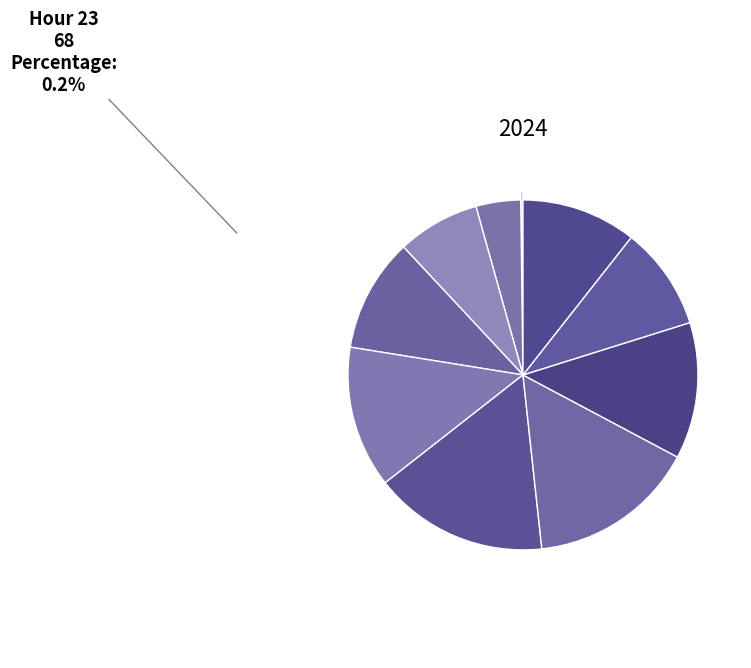

To the nearest percent, what is the average slice percentage?

10%